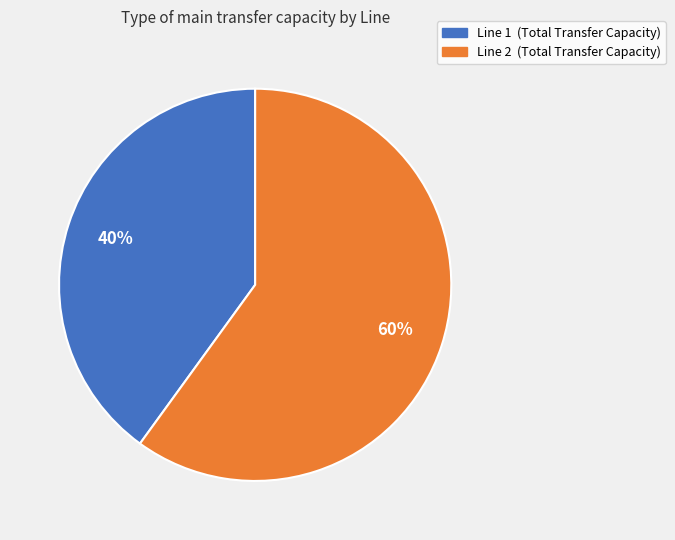

Which category has the smallest portion of the pie?

Line 1